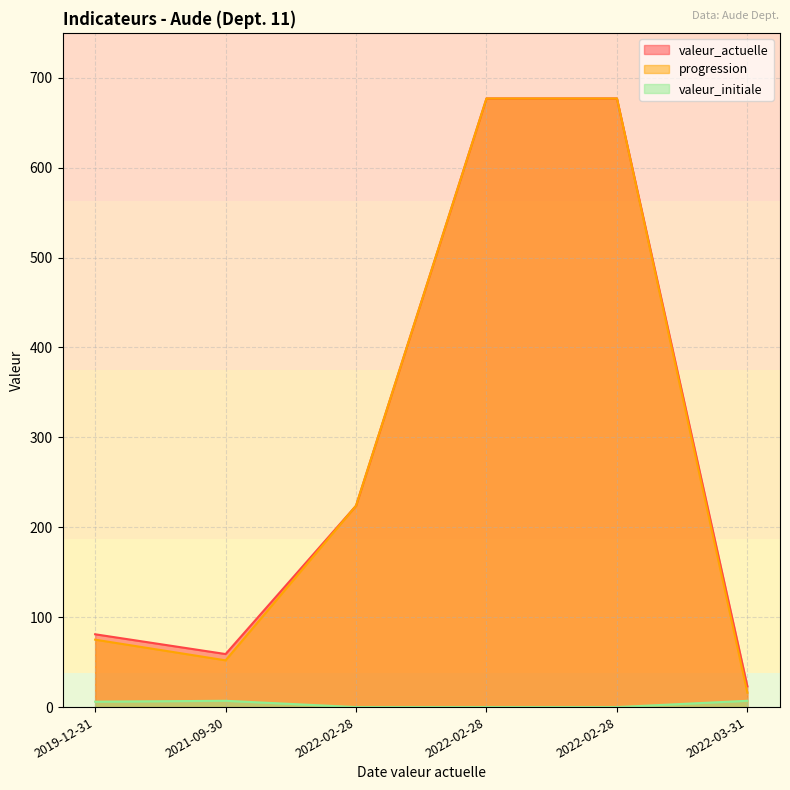

True or false: progression and valeur_initiale intersect in this chart.

False